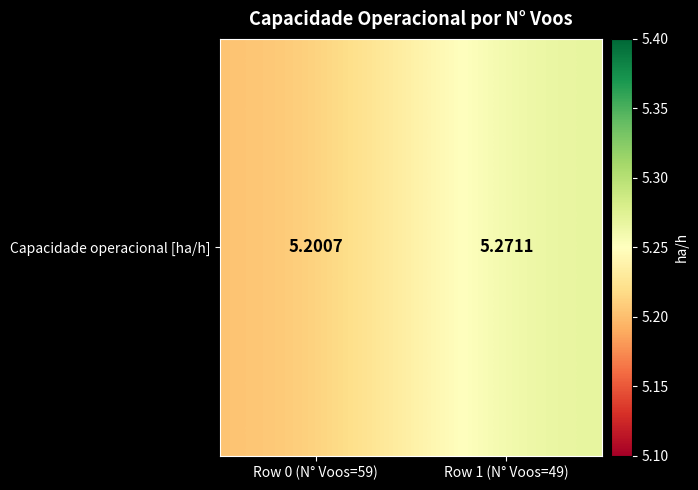

The chart shows a value of 5.2 at Row 0 (N° Voos=59). True or false?

True